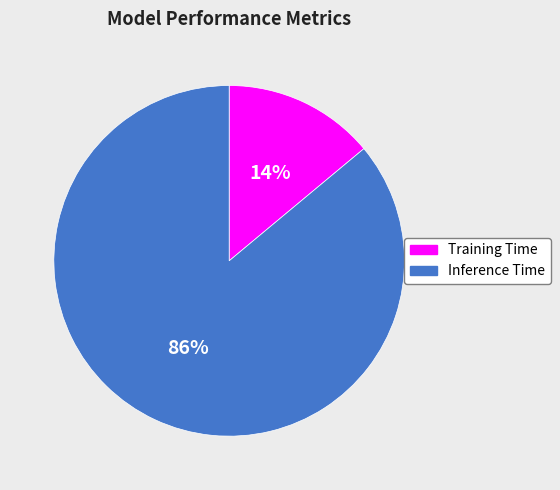

Do Training Time and Inference Time together represent more than half of the pie?

Yes